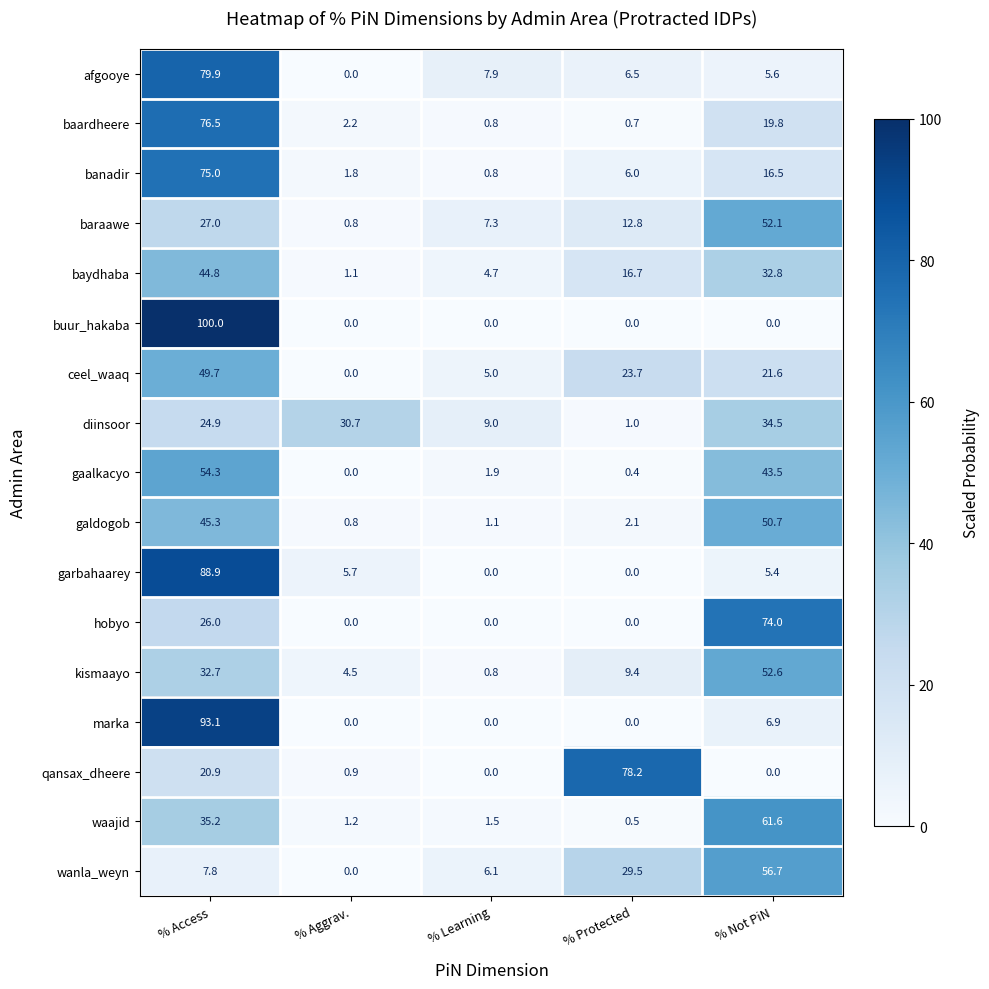

What is the minimum value for waajid?

0.5